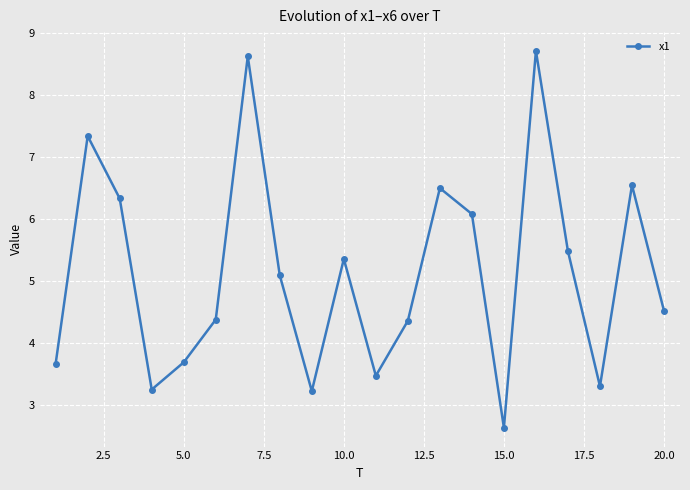

What is the value of the 17th point from the left?

5.5